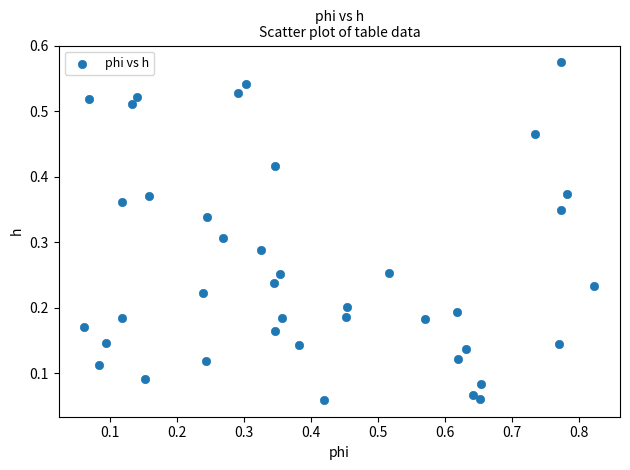

What is the range of X values (max minus min)?

0.8